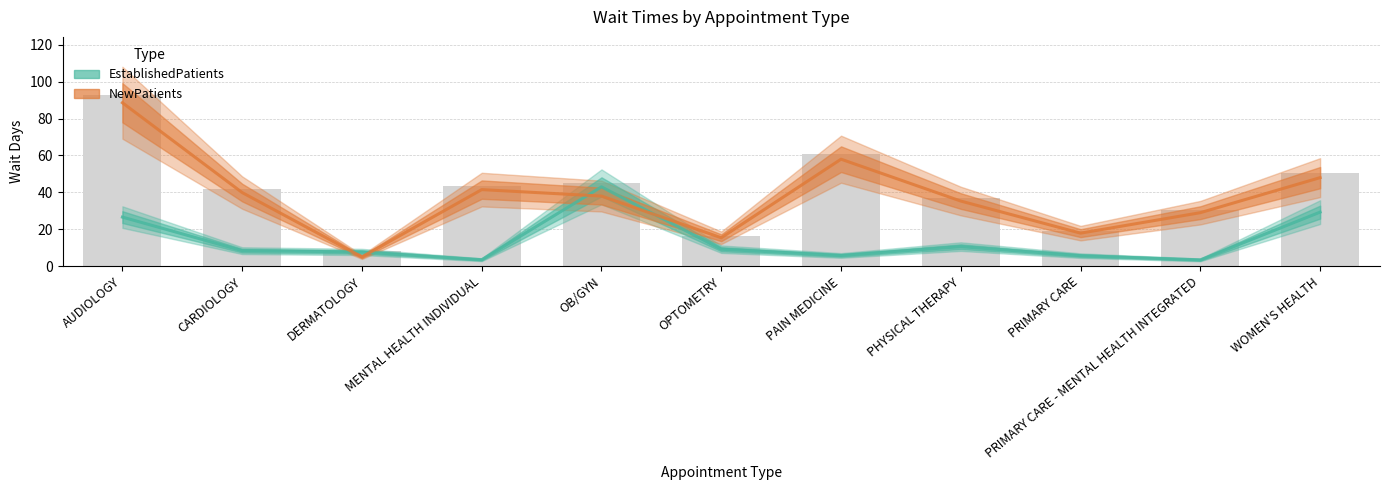

List the series in order of their peak value, lowest first.

EstablishedPatients, NewPatients